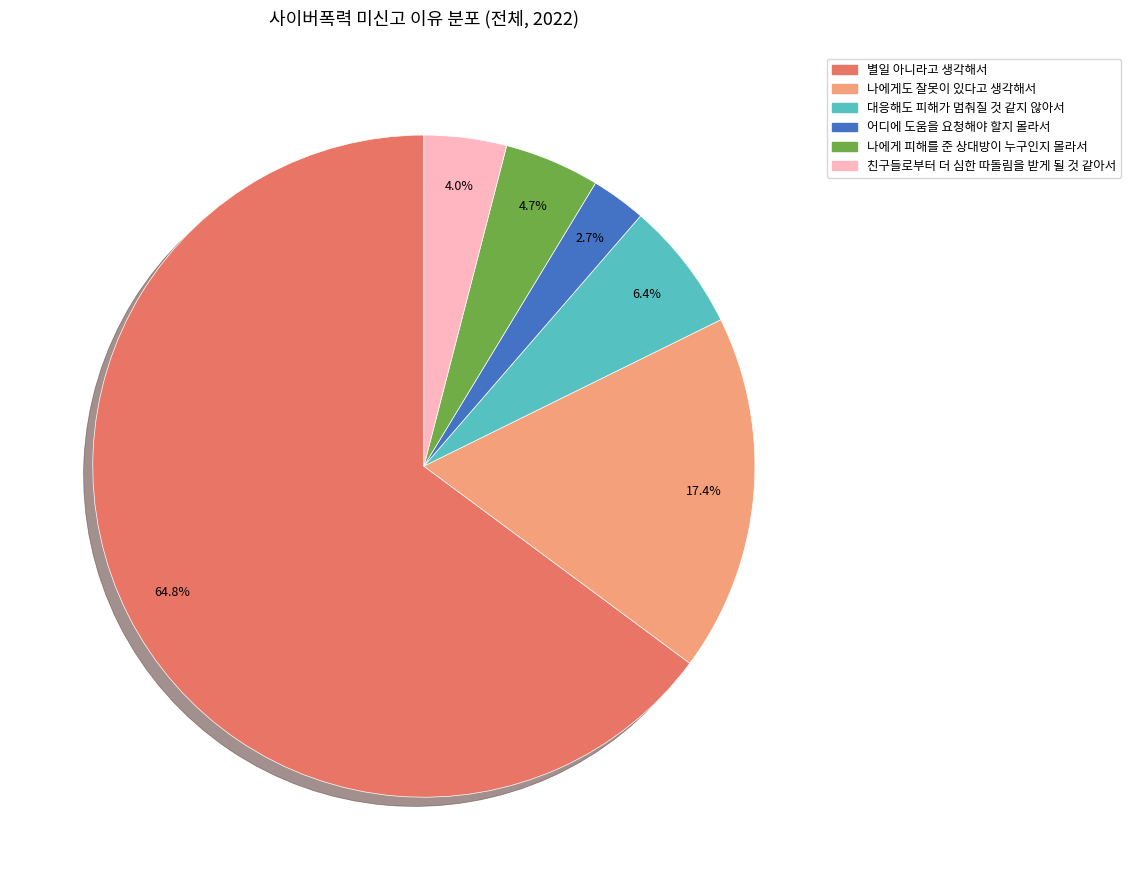

True or false: 친구들로부터 더 심한 따돌림을 받게 될 것 같아서 accounts for 4% of the total.

True